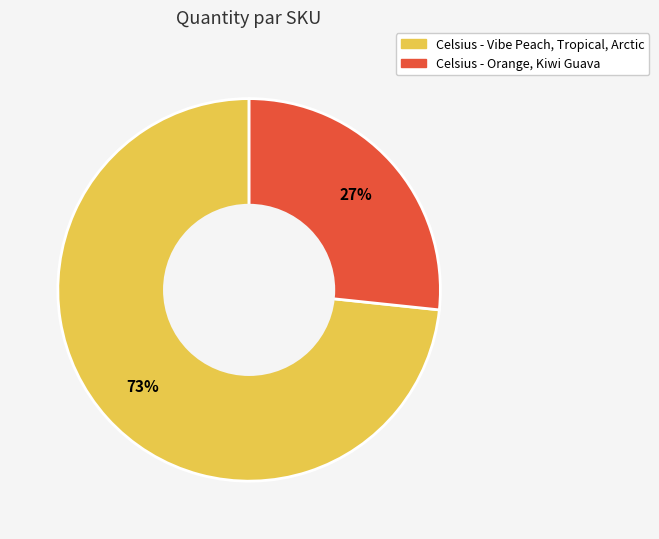

Is the sum of Celsius - Orange, Kiwi Guava and Celsius - Vibe Peach, Tropical, Arctic greater than half?

Yes